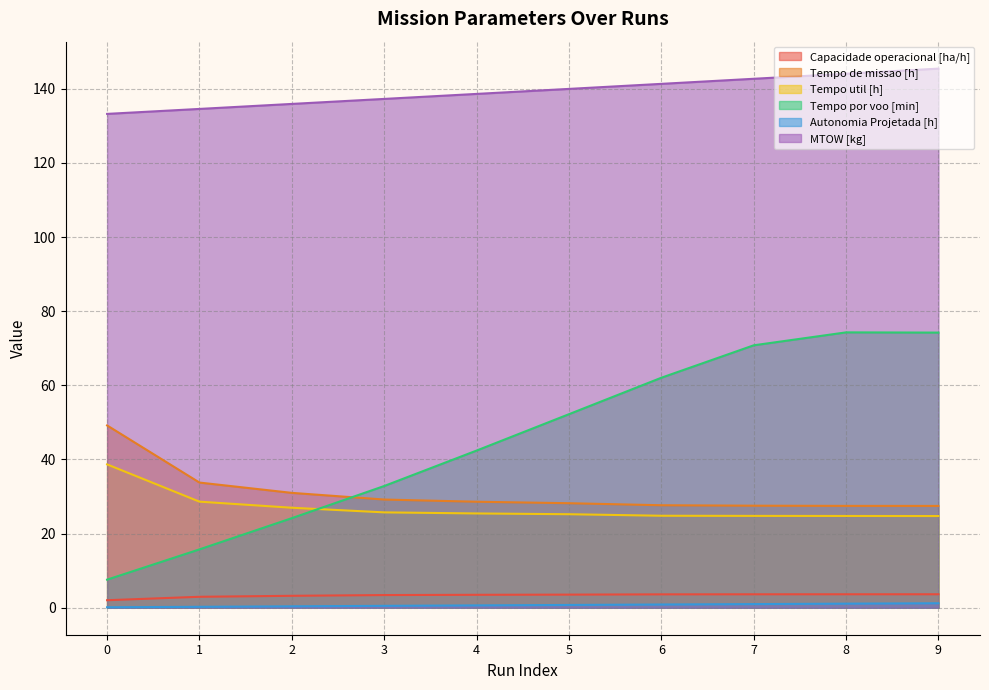

At which category does Tempo por voo [min] reach its first local peak?

8